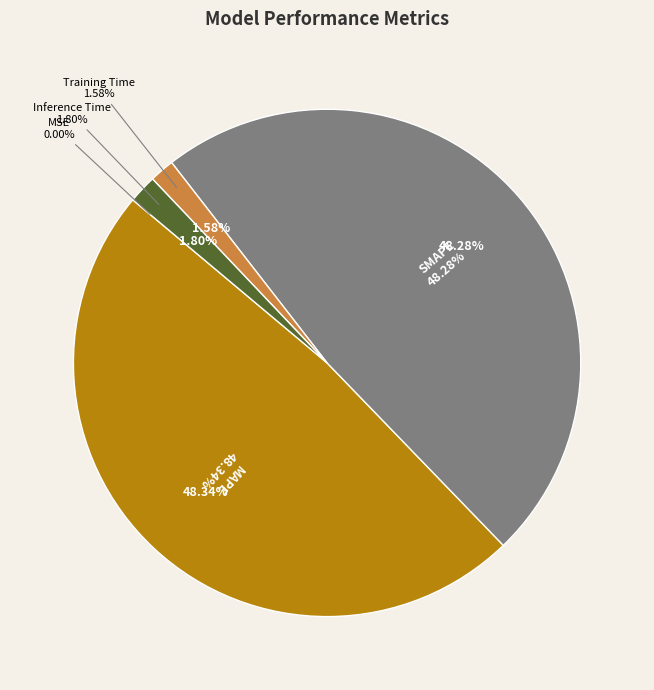

Which slice is the largest?

MAPE